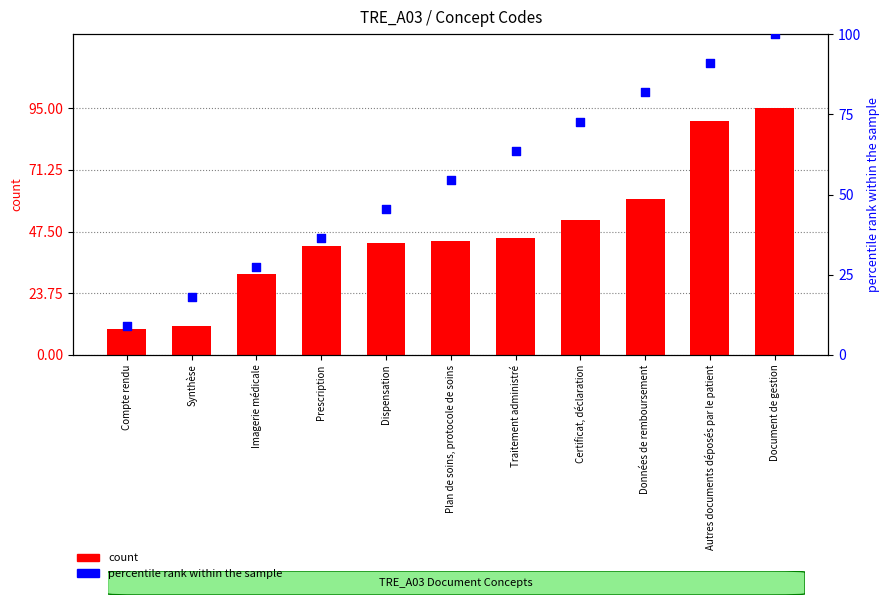

Which series contains the lowest Y value?

percentile rank within the sample